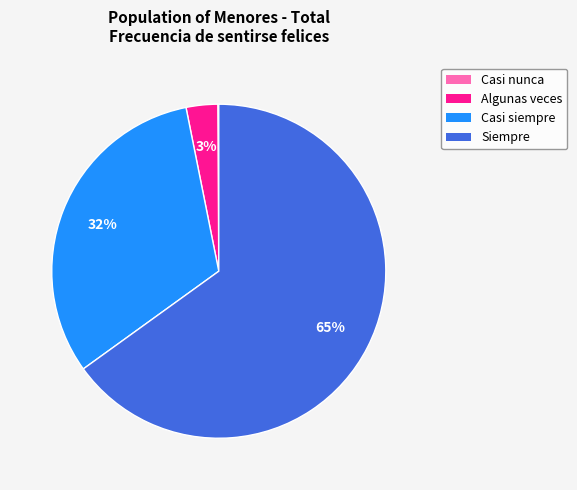

To the nearest percent, what is the difference between the Algunas veces and Casi siempre slice percentages?

29%